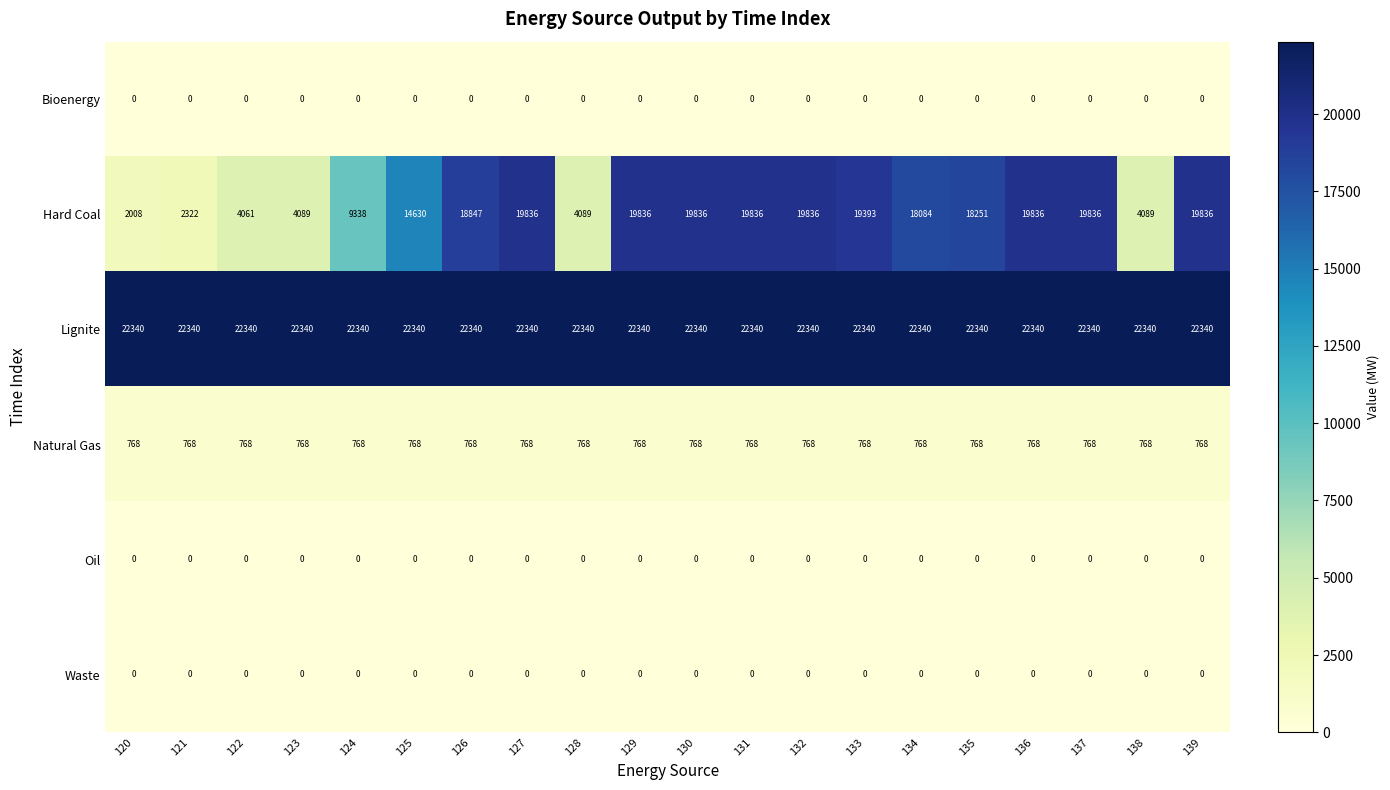

Which series has the largest range (max minus min)?

Hard Coal